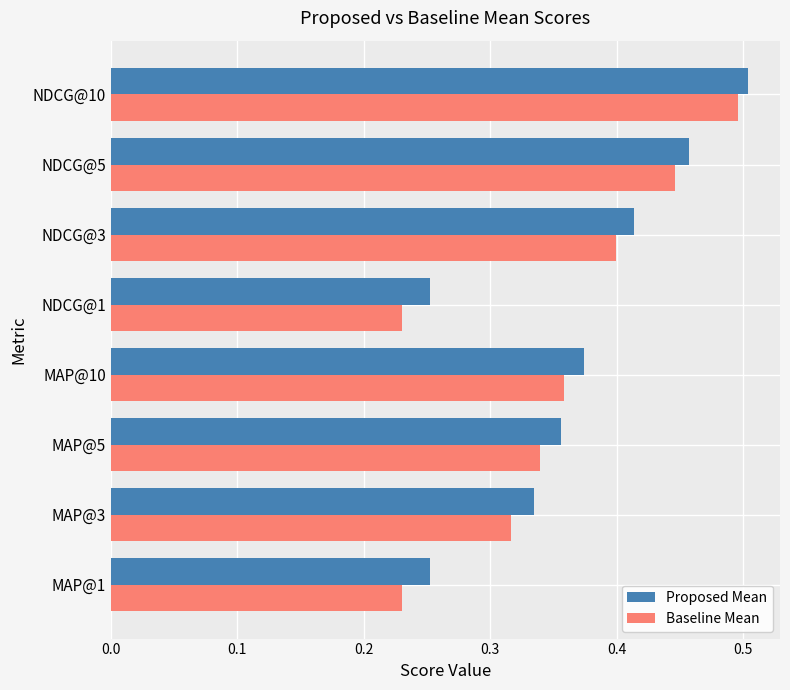

Which series changed the most between MAP@1 and NDCG@3?

Baseline Mean